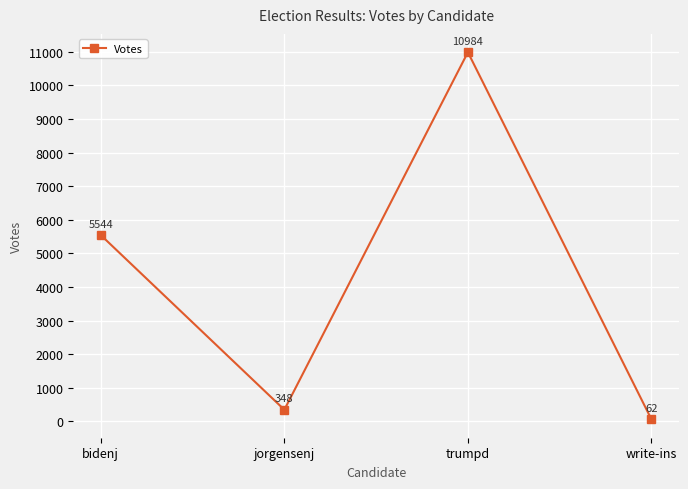

The value at jorgensenj is 348. True or false?

True